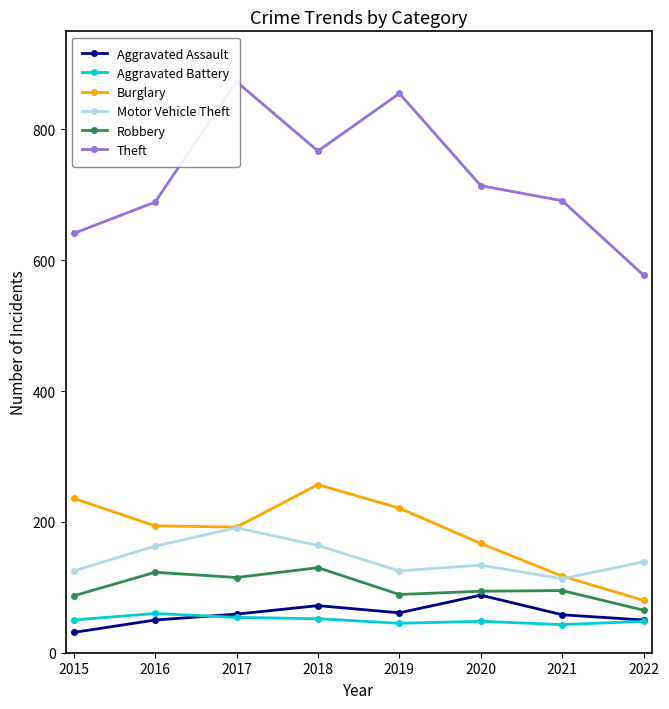

How many data points in Aggravated Battery are above 50?

3